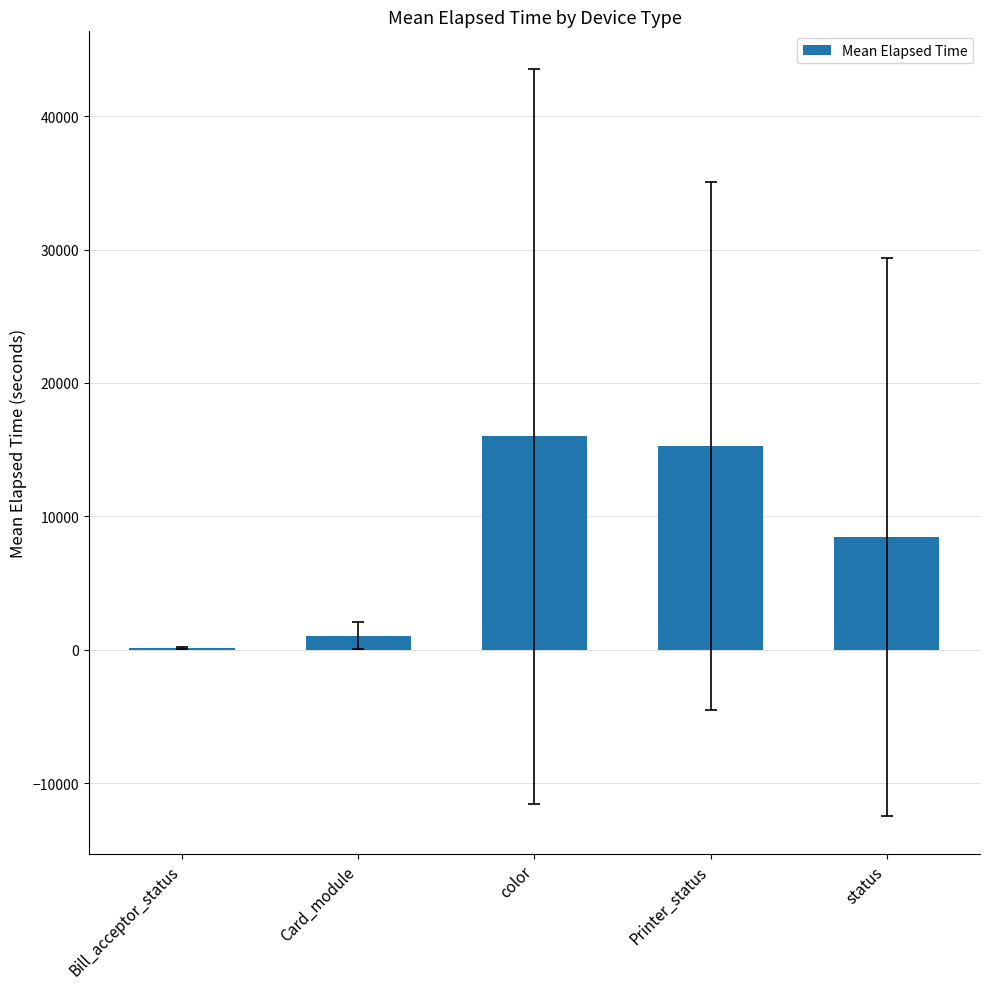

Which has a higher value, Card_module or status?

status